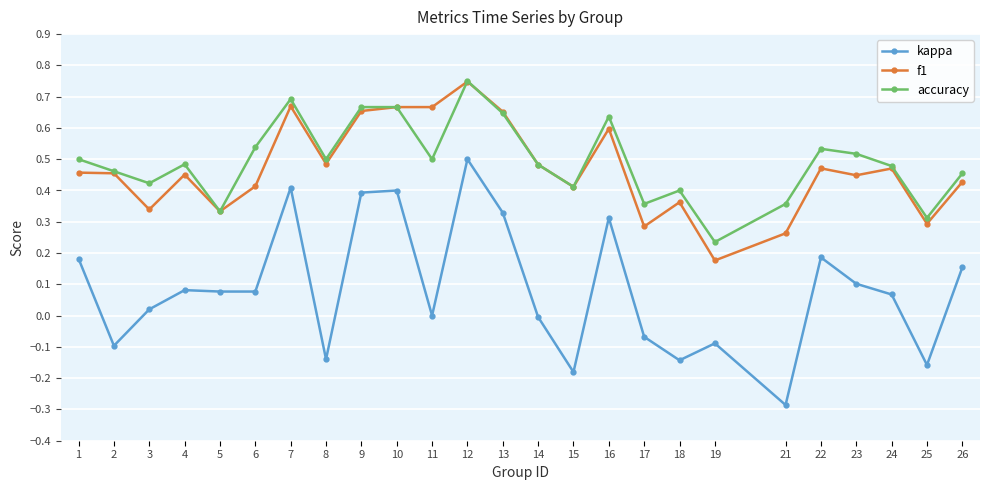

Which category has the highest value across all series?

12